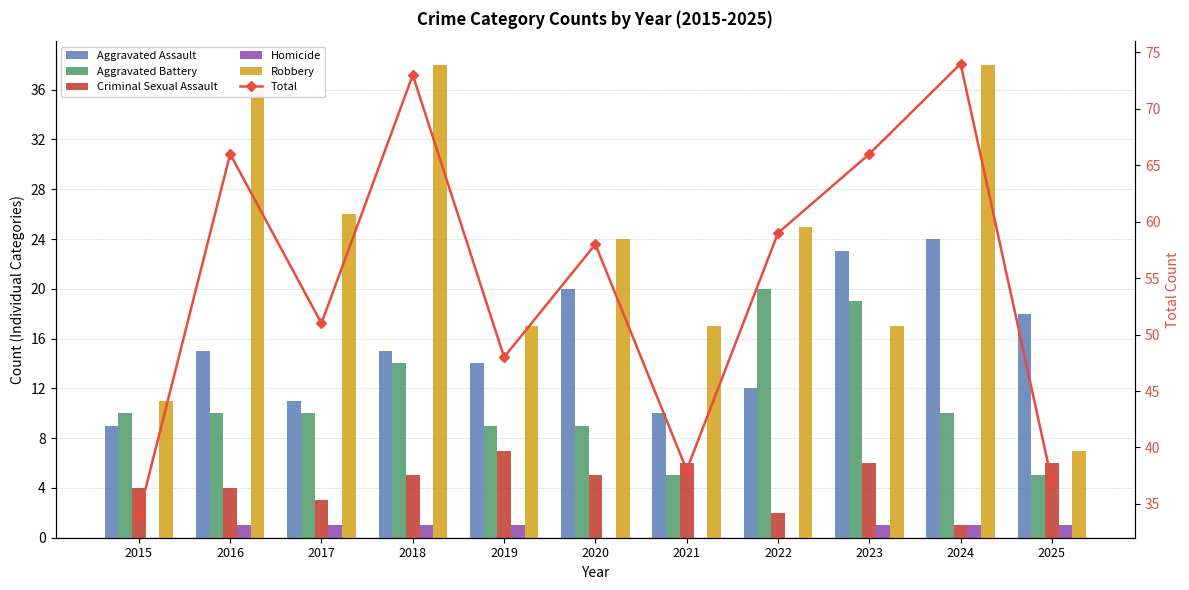

What is the value of the Criminal Sexual Assault bar at the 1st from the left?

4